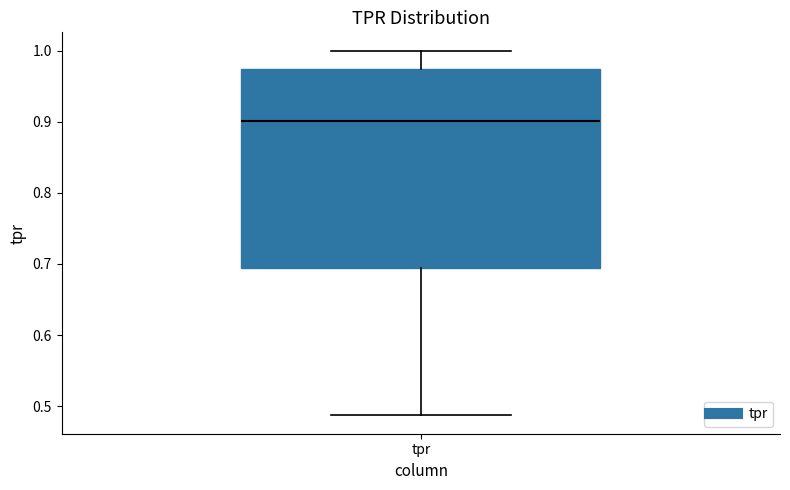

Where does the median line of the box for tpr sit on the y-axis? The values are not printed on the chart, so give them approximately, as read against the axis.

0.90